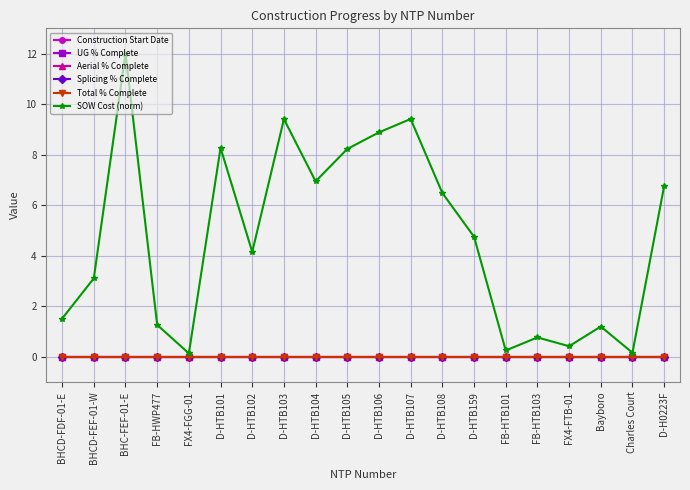

Is it true that Construction Start Date equals 0.0 at FB-HWP477?

True